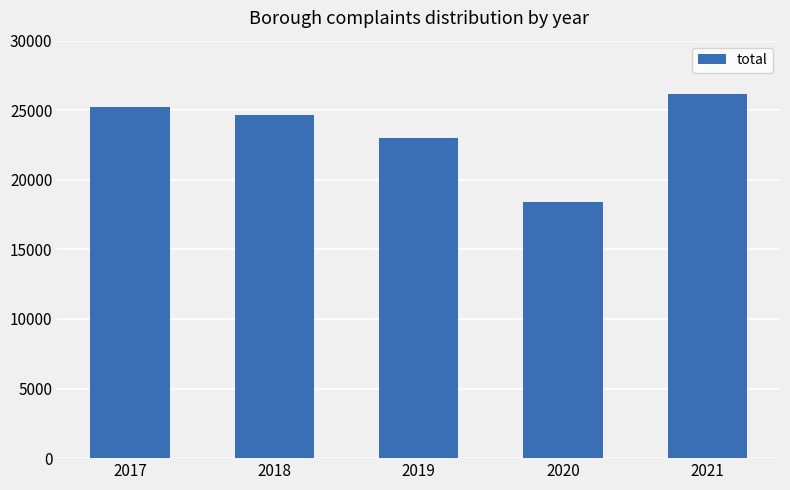

What is the difference between the values at 2021 and 2017?

938